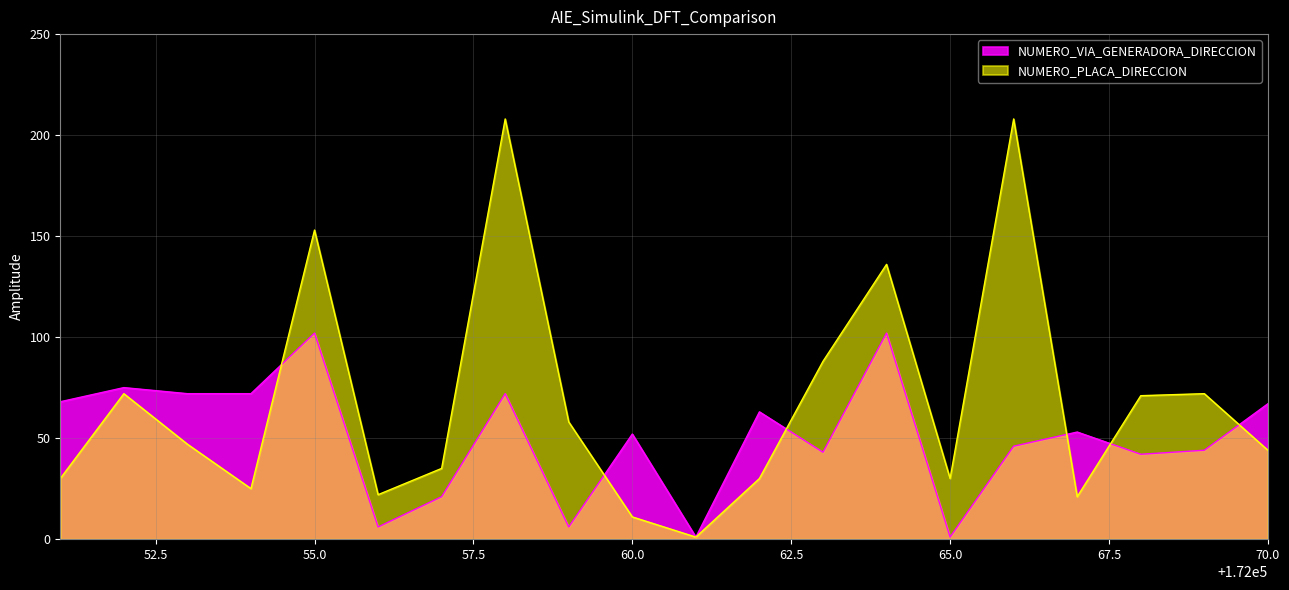

At which label does NUMERO_VIA_GENERADORA_DIRECCION reach its minimum?

172061